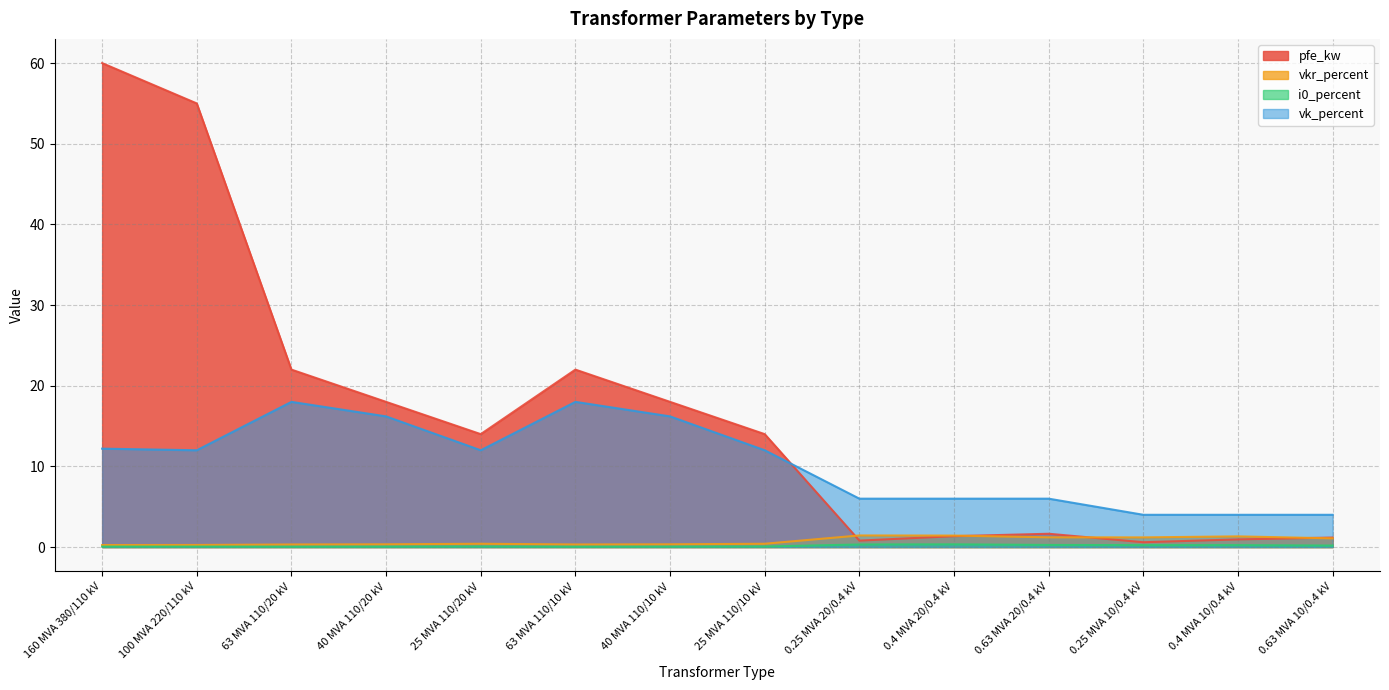

What is the approximate value of i0_percent at 40 MVA 110/10 kV?

0.1